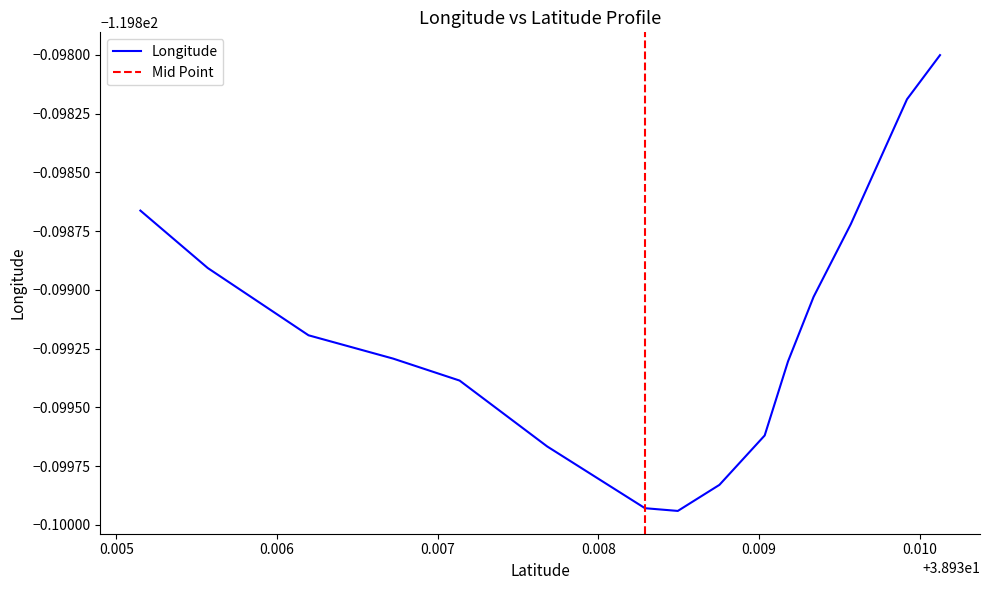

The value at 13 is -184.4. True or false?

False